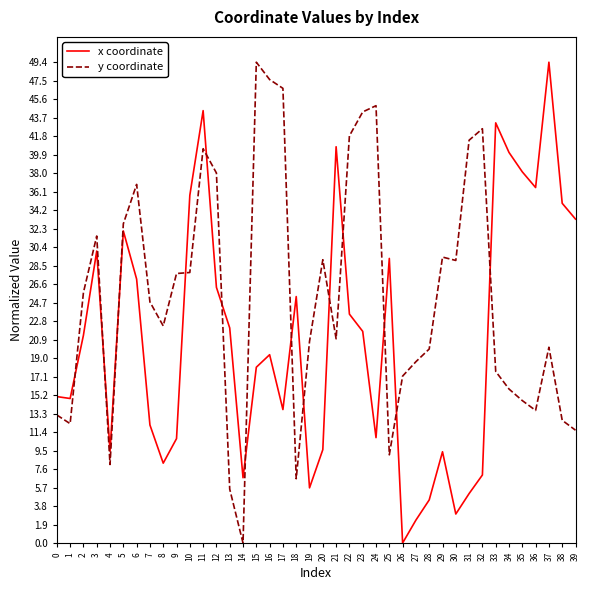

At which category does y coordinate reach its first local valley?

1